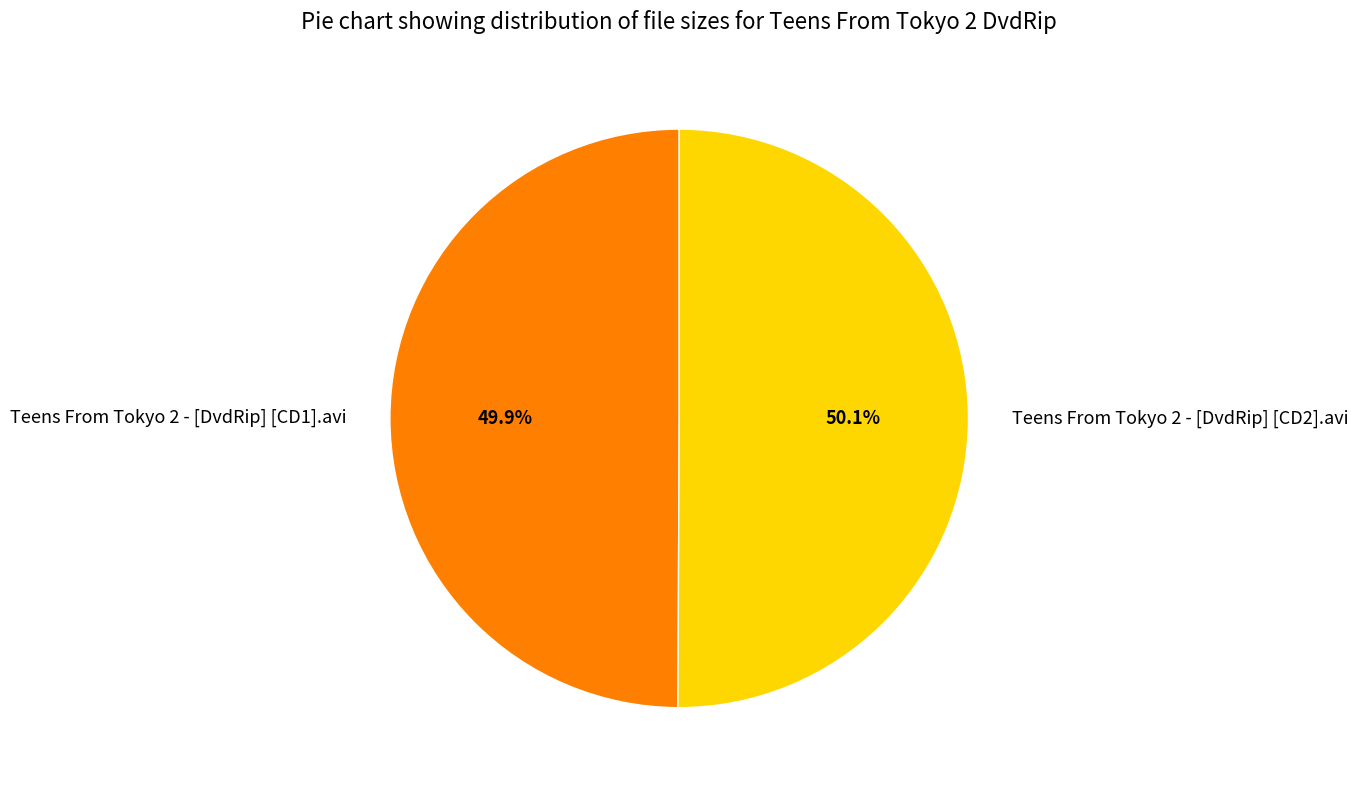

Does any single category account for the majority?

Yes